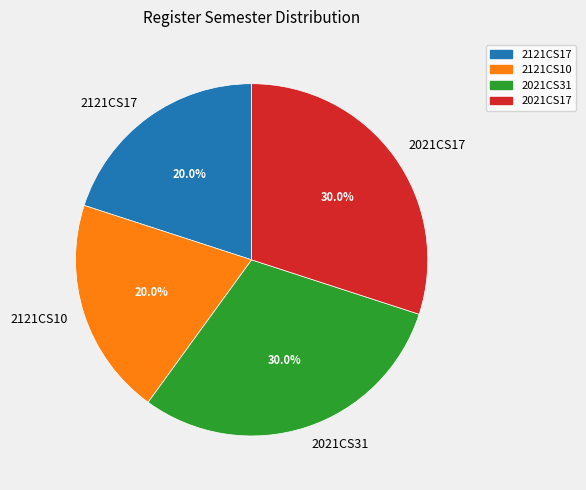

Count the number of slices in the pie.

4